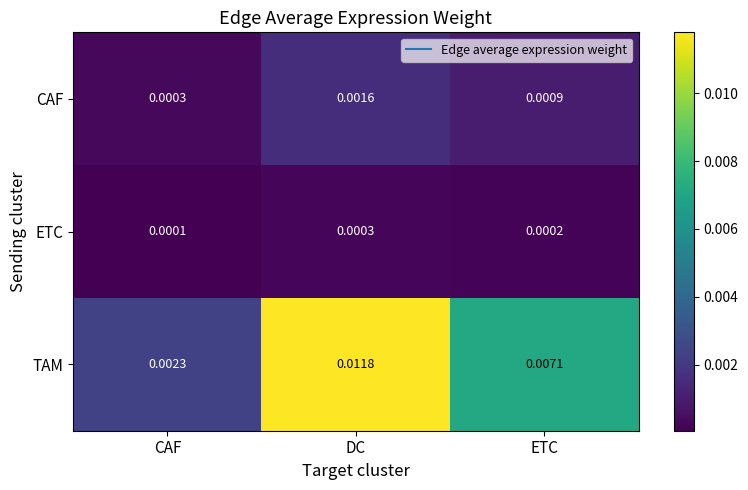

How many series are shown in this chart?

3